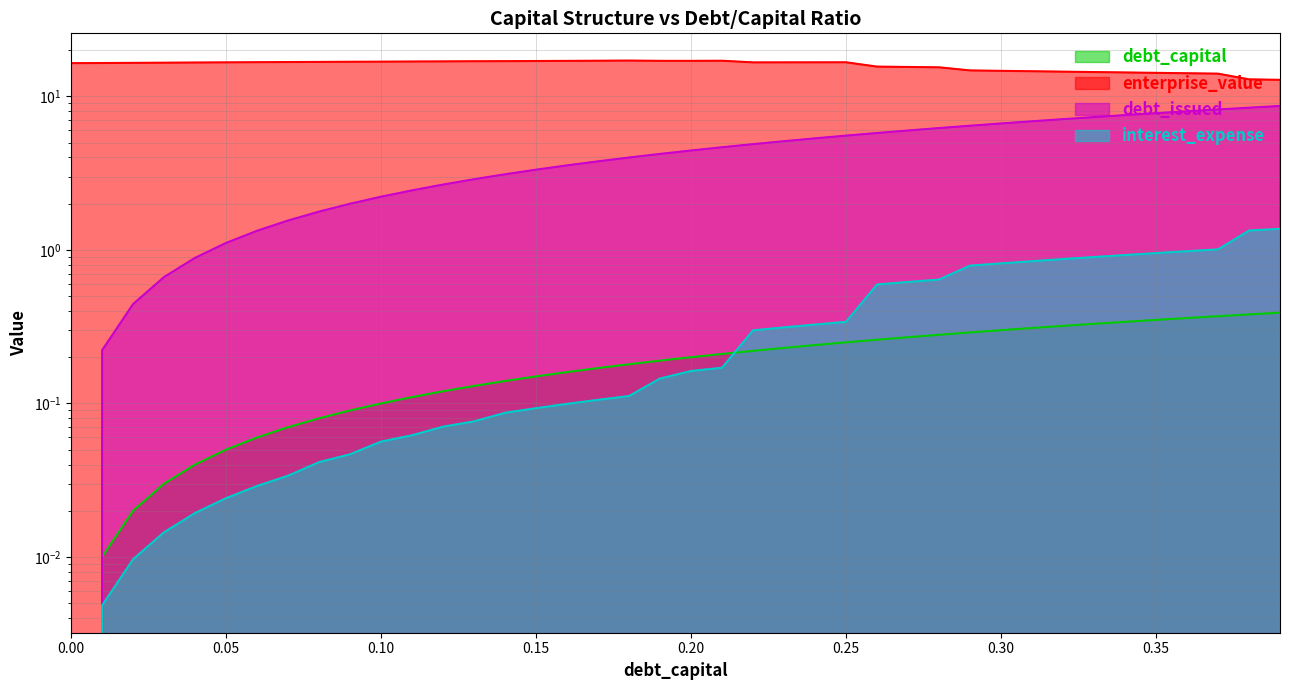

Reading left to right, what are all the values shown in this chart?

debt_capital: 0.0=0.0	0.01=0.0	0.02=0.0	0.03=0.0	0.04=0.0	0.05=0.1	0.06=0.1	0.07=0.1	0.08=0.1	0.09=0.1	0.1=0.1	0.11=0.1	0.12=0.1	0.13=0.1	0.14=0.1	0.15=0.1	0.16=0.2	0.17=0.2	0.18=0.2	0.19=0.2	0.2=0.2	0.21=0.2	0.22=0.2	0.23=0.2	0.24=0.2	0.25=0.2	0.26=0.3	0.27=0.3	0.28=0.3	0.29=0.3	0.3=0.3	0.31=0.3	0.32=0.3	0.33=0.3	0.34=0.3	0.35=0.3	0.36=0.4	0.37=0.4	0.38=0.4	0.39=0.4
enterprise_value: 0.0=16.4	0.01=16.5	0.02=16.5	0.03=16.6	0.04=16.6	0.05=16.7	0.06=16.7	0.07=16.7	0.08=16.8	0.09=16.8	0.1=16.8	0.11=16.9	0.12=16.9	0.13=16.9	0.14=17.0	0.15=17.0	0.16=17.0	0.17=17.1	0.18=17.1	0.19=17.0	0.2=17.0	0.21=17.1	0.22=16.6	0.23=16.7	0.24=16.7	0.25=16.7	0.26=15.6	0.27=15.5	0.28=15.5	0.29=14.8	0.3=14.7	0.31=14.6	0.32=14.5	0.33=14.4	0.34=14.3	0.35=14.2	0.36=14.1	0.37=14.1	0.38=12.9	0.39=12.8
debt_issued: 0.0=0.0	0.01=0.2	0.02=0.4	0.03=0.7	0.04=0.9	0.05=1.1	0.06=1.3	0.07=1.6	0.08=1.8	0.09=2.0	0.1=2.2	0.11=2.4	0.12=2.7	0.13=2.9	0.14=3.1	0.15=3.3	0.16=3.6	0.17=3.8	0.18=4.0	0.19=4.2	0.2=4.4	0.21=4.7	0.22=4.9	0.23=5.1	0.24=5.3	0.25=5.5	0.26=5.8	0.27=6.0	0.28=6.2	0.29=6.4	0.3=6.7	0.31=6.9	0.32=7.1	0.33=7.3	0.34=7.5	0.35=7.8	0.36=8.0	0.37=8.2	0.38=8.4	0.39=8.7
interest_expense: 0.0=0.0	0.01=0.0	0.02=0.0	0.03=0.0	0.04=0.0	0.05=0.0	0.06=0.0	0.07=0.0	0.08=0.0	0.09=0.0	0.1=0.1	0.11=0.1	0.12=0.1	0.13=0.1	0.14=0.1	0.15=0.1	0.16=0.1	0.17=0.1	0.18=0.1	0.19=0.1	0.2=0.2	0.21=0.2	0.22=0.3	0.23=0.3	0.24=0.3	0.25=0.3	0.26=0.6	0.27=0.6	0.28=0.6	0.29=0.8	0.3=0.8	0.31=0.8	0.32=0.9	0.33=0.9	0.34=0.9	0.35=1.0	0.36=1.0	0.37=1.0	0.38=1.3	0.39=1.4